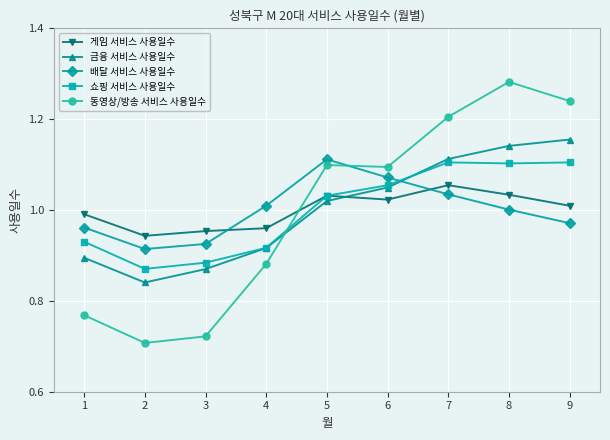

True or false: 쇼핑 서비스 사용일수 and 게임 서비스 사용일수 intersect in this chart.

True